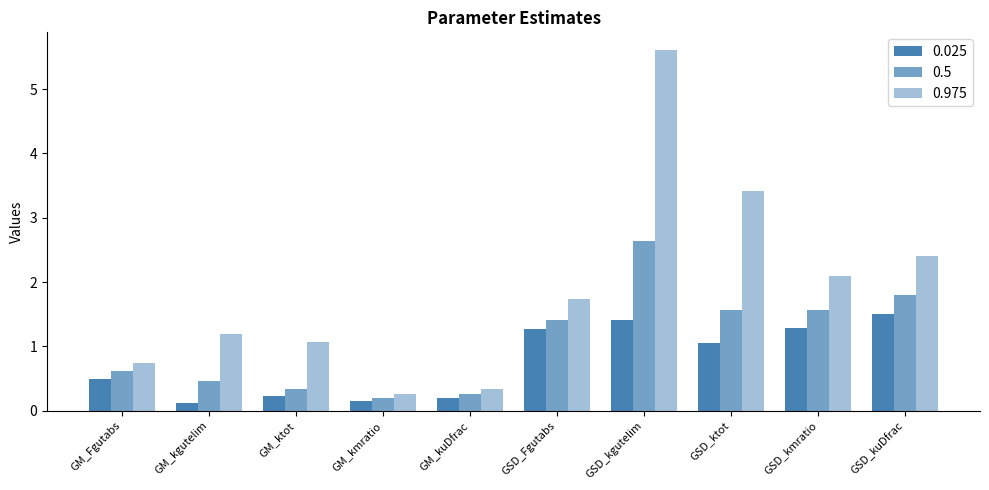

How many series are shown in this chart?

3